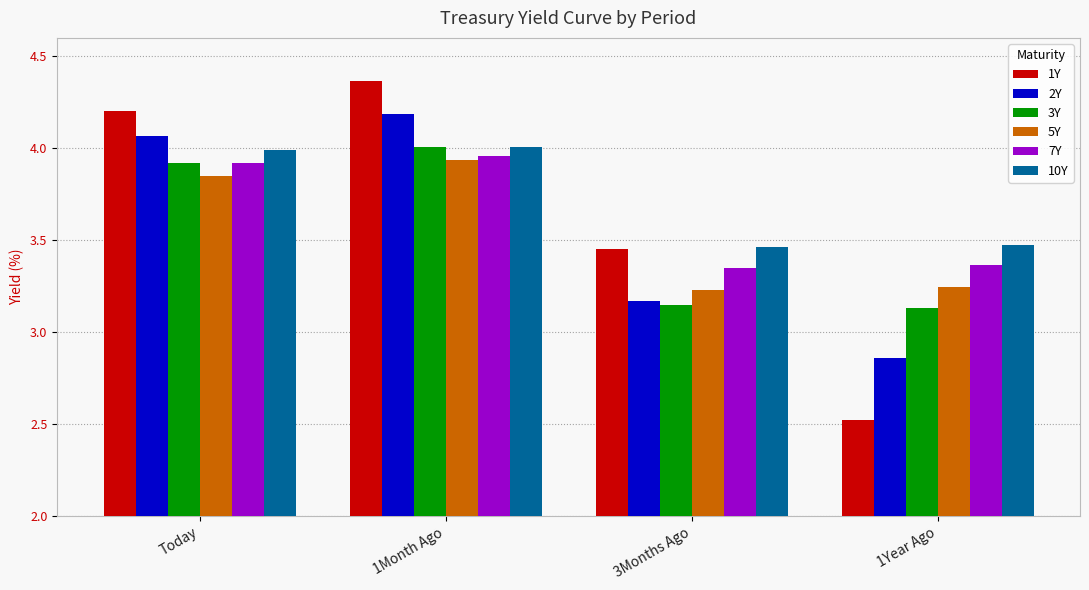

The 2Y series shows 4.2 at 1Month Ago. True or false?

True